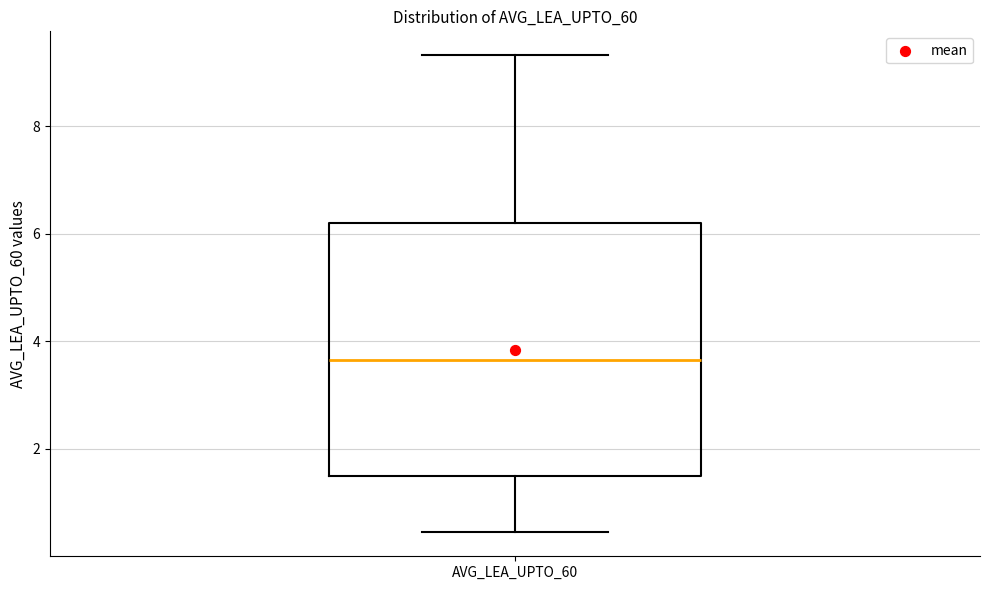

Transcribe this box plot: give where the median line is, the range the box spans, and where the two whiskers end, as read against the y-axis. The values are not printed on the chart, so give them approximately, as read against the axis.

median 3.6, box 1.4 to 6.2, whiskers 0.4 to 9.4